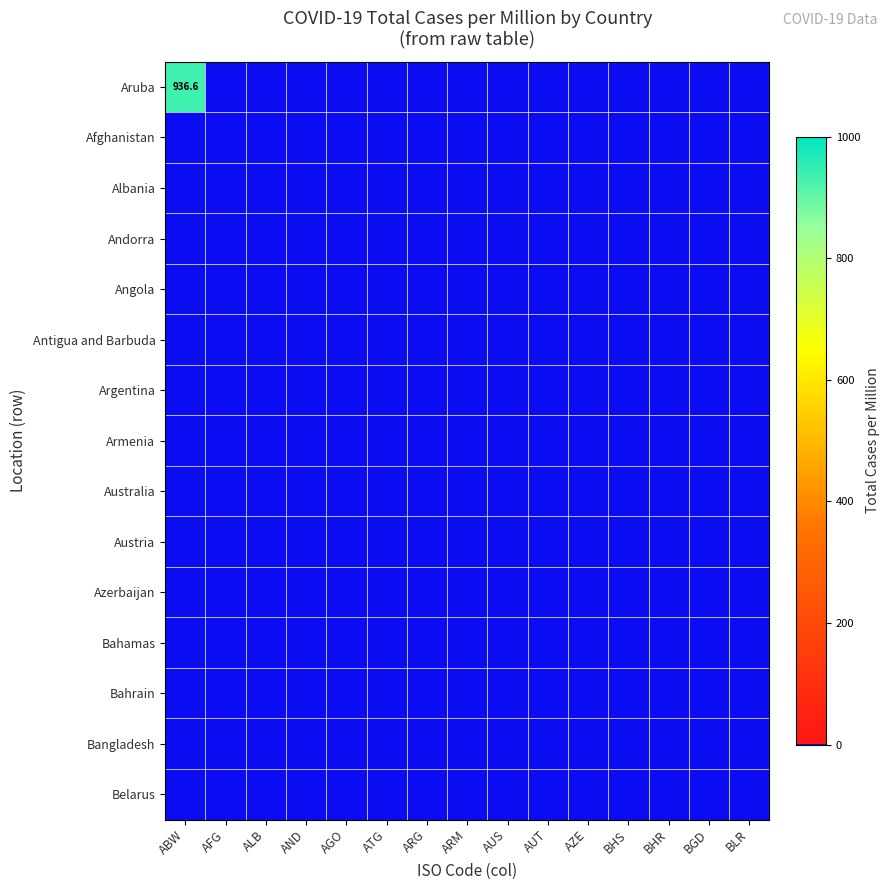

Which series has the largest total across all categories?

Aruba